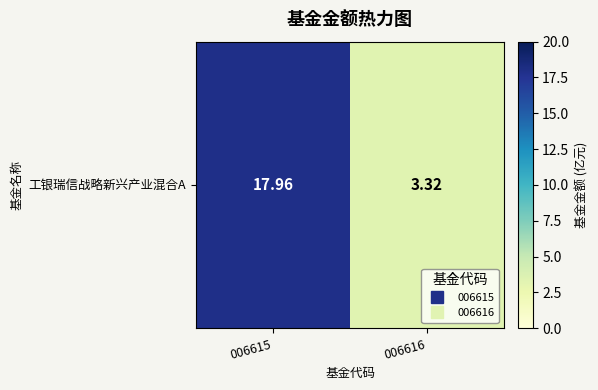

List the labels in order of value, smallest first.

006616, 006615